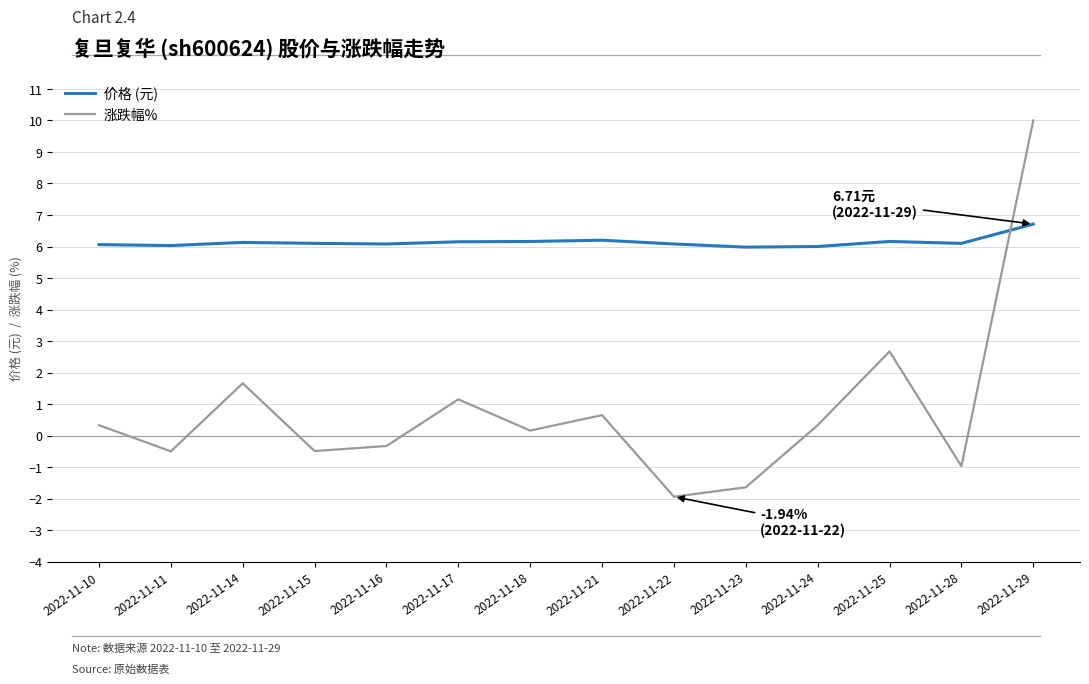

True or false: 价格 (元) and 涨跌幅% cross at least once.

True